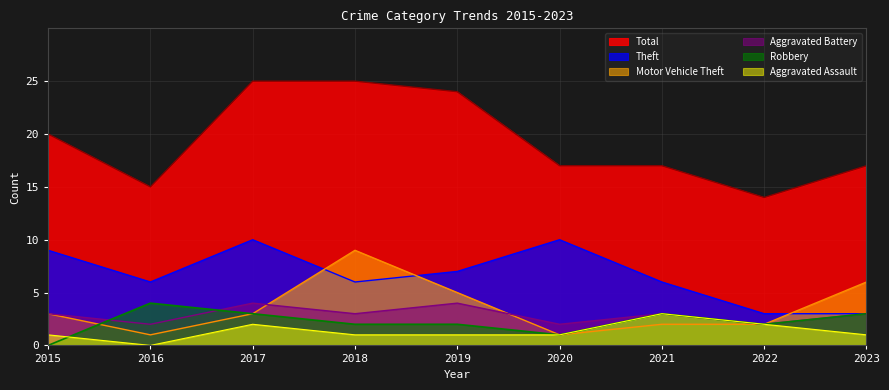

Reading left to right, list all the values displayed in this chart.

Theft: 2015=9	2016=6	2017=10	2018=6	2019=7	2020=10	2021=6	2022=3	2023=3
Motor Vehicle Theft: 2015=3	2016=1	2017=3	2018=9	2019=5	2020=1	2021=2	2022=2	2023=6
Aggravated Battery: 2015=3	2016=2	2017=4	2018=3	2019=4	2020=2	2021=3	2022=2	2023=3
Robbery: 2015=0	2016=4	2017=3	2018=2	2019=2	2020=1	2021=3	2022=2	2023=3
Aggravated Assault: 2015=1	2016=0	2017=2	2018=1	2019=1	2020=1	2021=3	2022=2	2023=1
Total: 2015=20	2016=15	2017=25	2018=25	2019=24	2020=17	2021=17	2022=14	2023=17